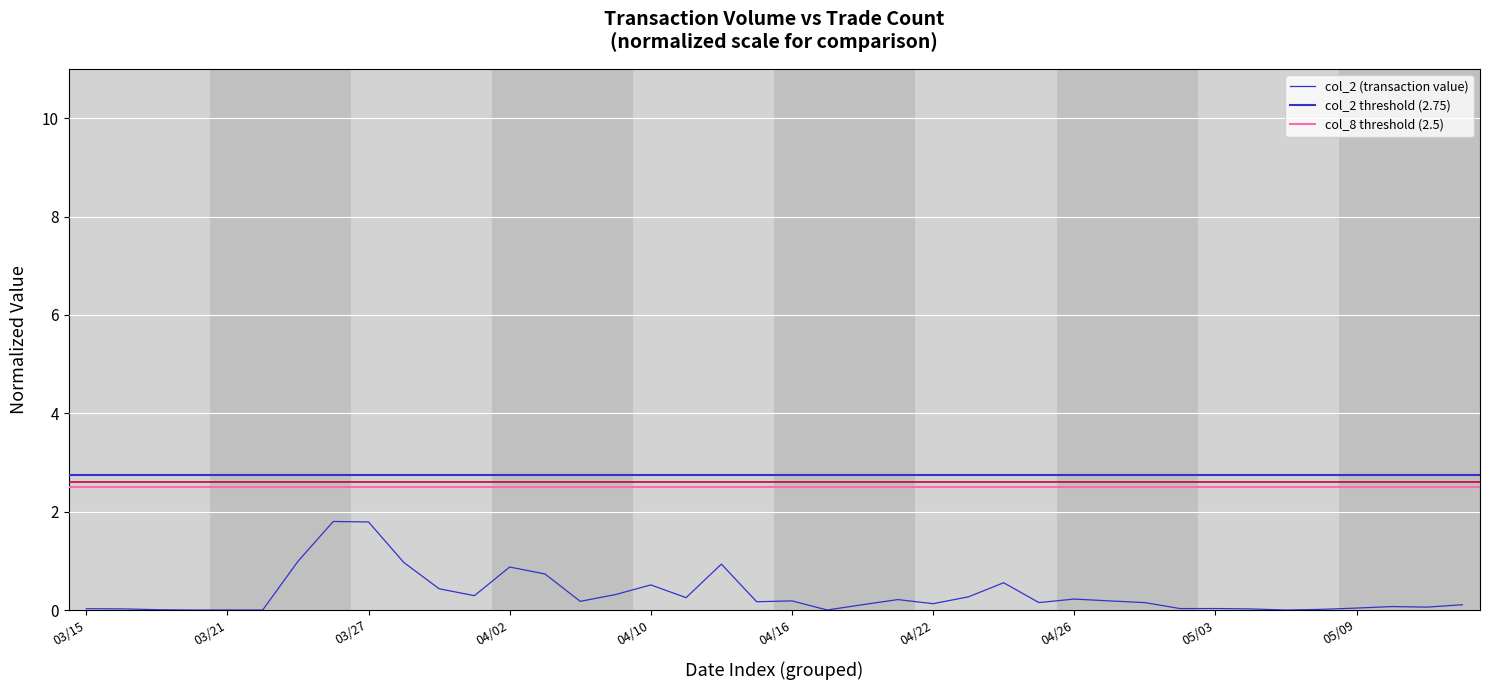

What is the change in value from 102/03/20 to 102/04/18?

+0.1